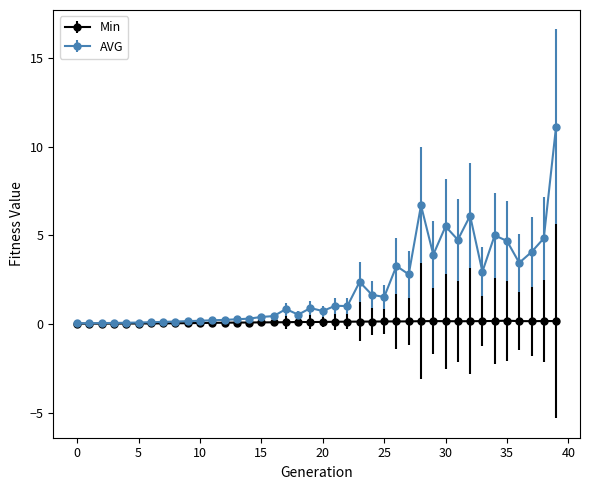

What are all the series names shown in the legend?

Min, AVG